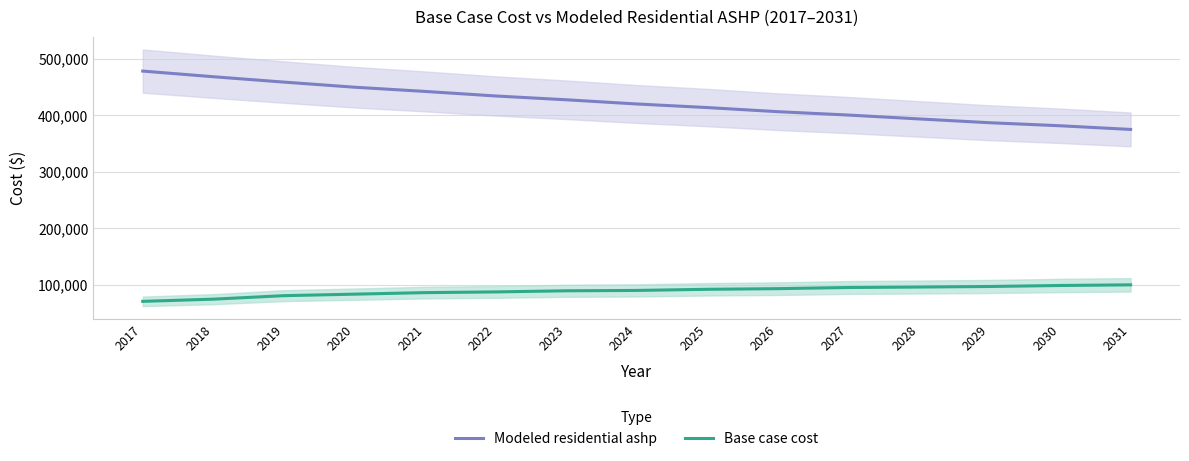

What is the smallest value displayed?

70494.5